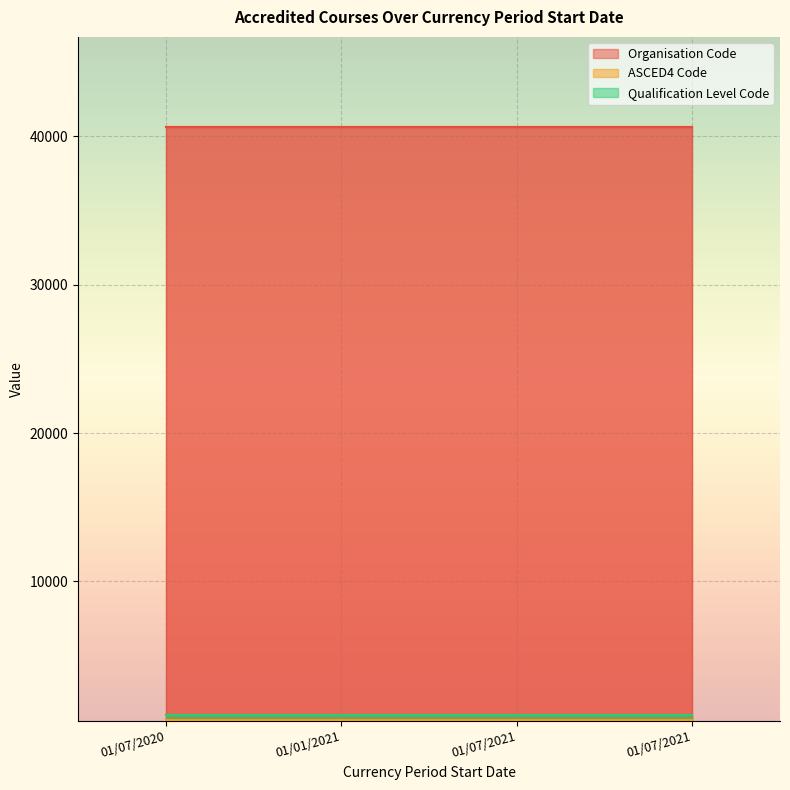

At how many categories does at least one series exceed 4738?

4